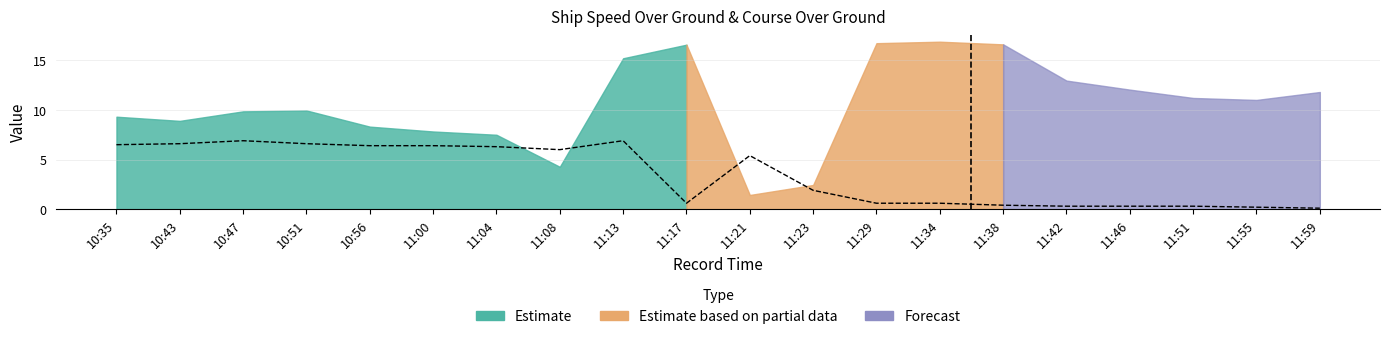

At which category does the data reach its first local valley?

11:08